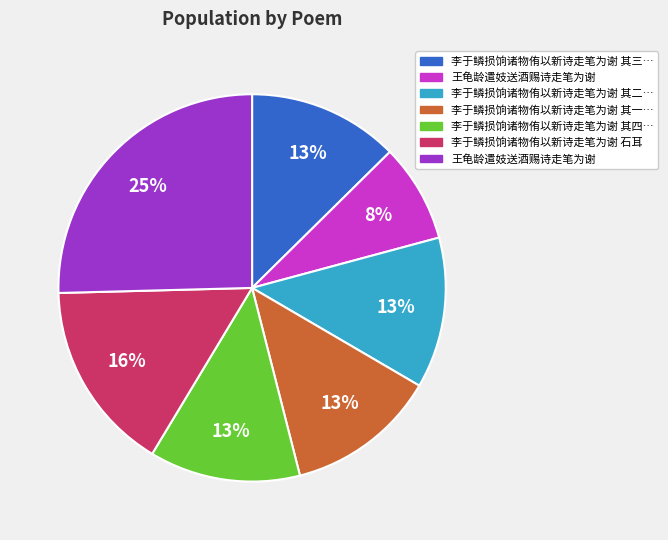

Is there any slice that represents more than half of the pie?

No